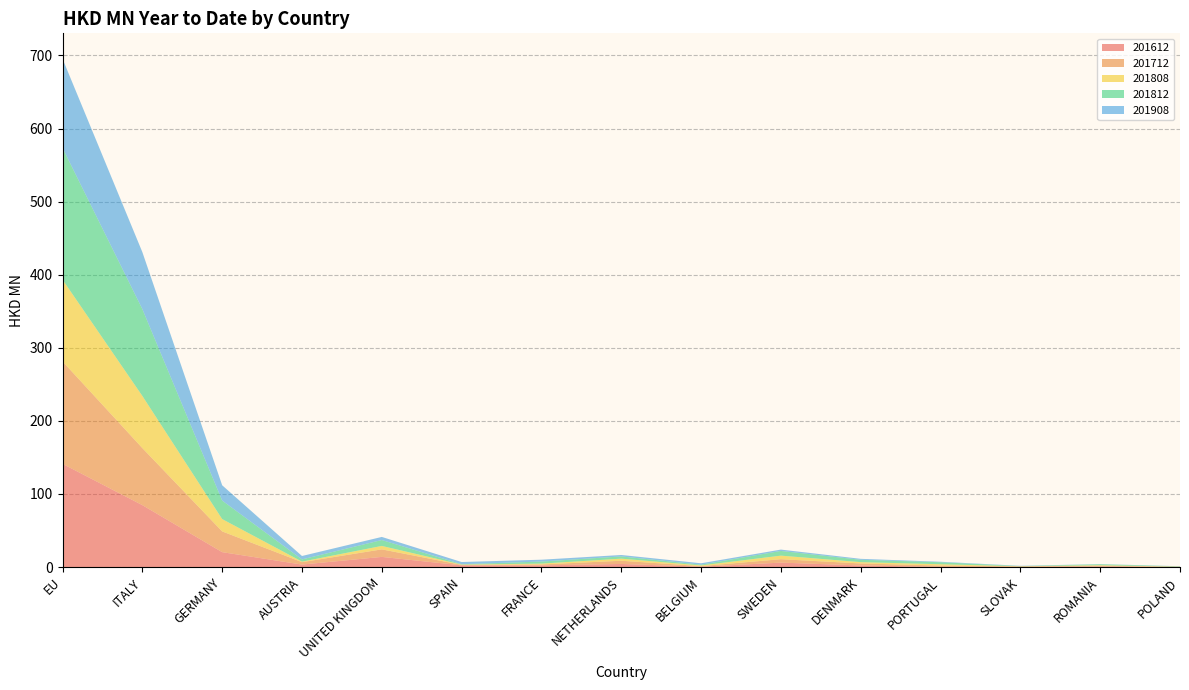

Reading right to left, extract all data points from this chart.

201612: 0.1	0.7	0.0	0.3	2.1	6.0	0.4	4.2	2.3	2.3	13.9	3.3	20.4	84.7	141.2
201712: 0.2	0.9	0.9	1.7	2.8	4.7	0.8	4.4	1.2	0.6	10.3	3.3	28.4	78.1	140.2
201808: 0.2	0.8	0.1	1.8	1.8	4.9	0.9	2.9	1.2	0.4	4.7	0.7	16.9	71.4	111.9
201812: 0.5	1.3	0.3	2.7	3.2	6.4	1.0	3.0	2.8	0.5	8.1	3.0	25.3	118.8	180.3
201908: 0.1	0.2	0.3	0.7	1.3	1.9	1.9	2.0	2.5	3.0	4.2	4.7	20.9	78.0	122.0